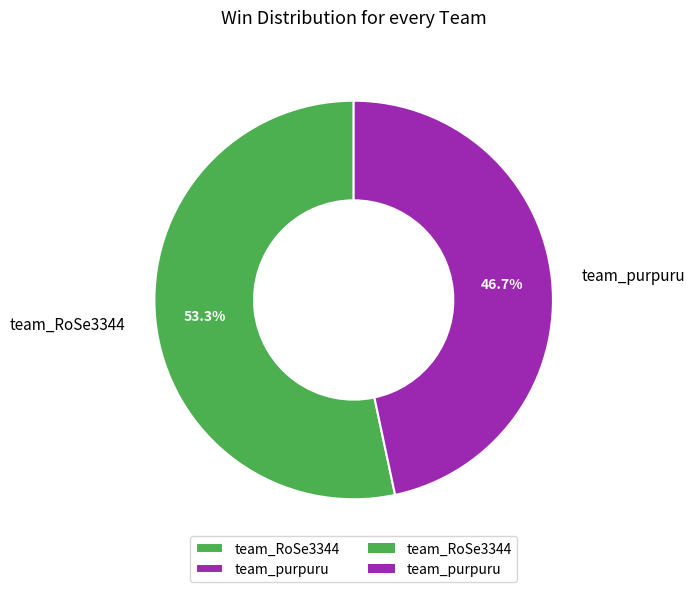

How many slices are in this pie chart?

2